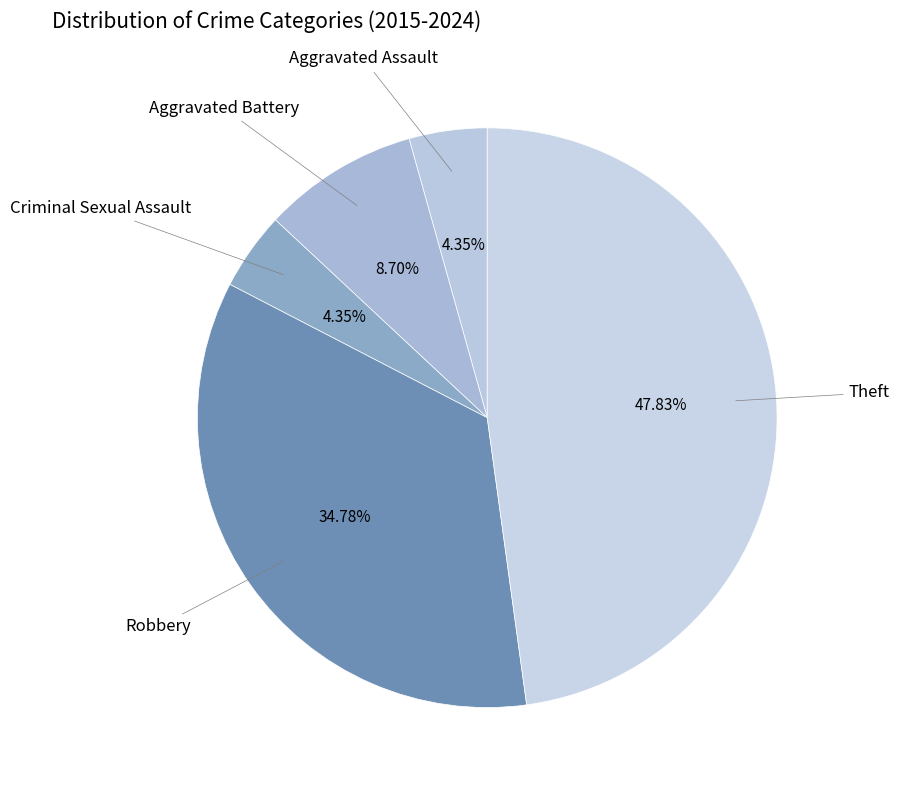

To the nearest percent, what portion does Theft represent?

48%